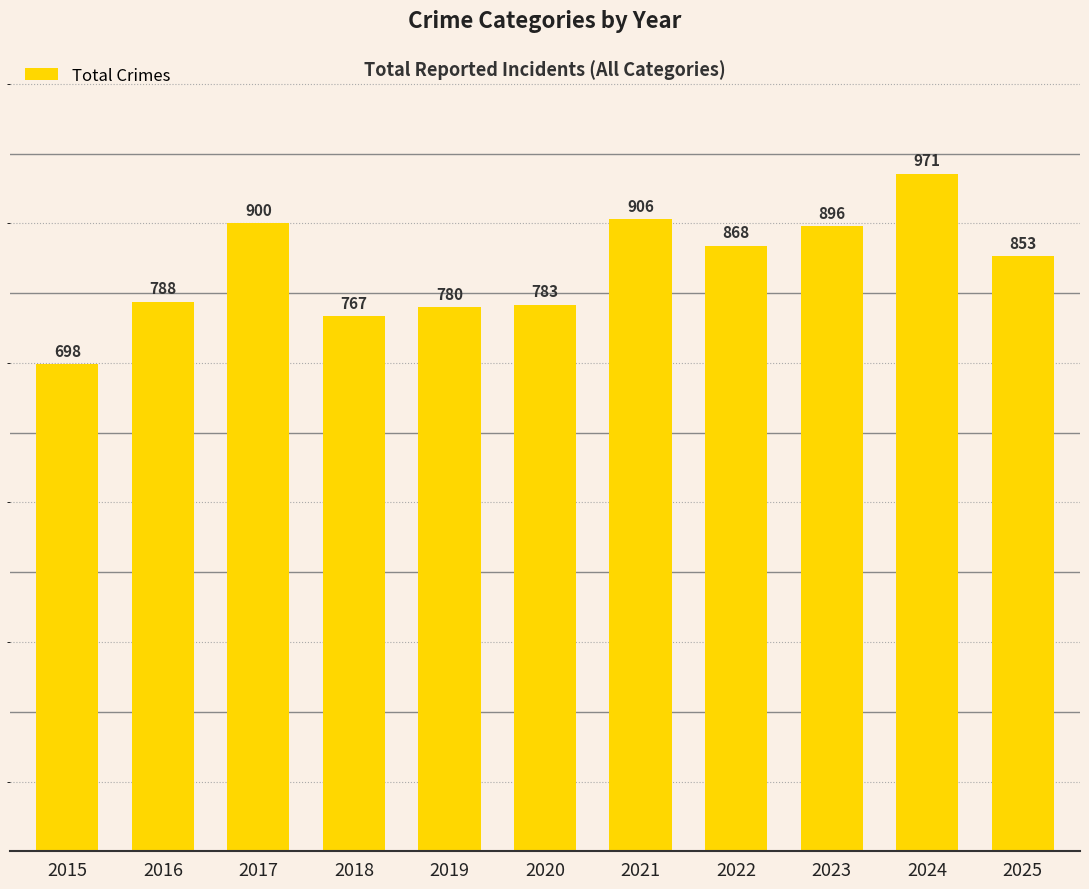

Between 2016 and 2018, which is larger?

2016